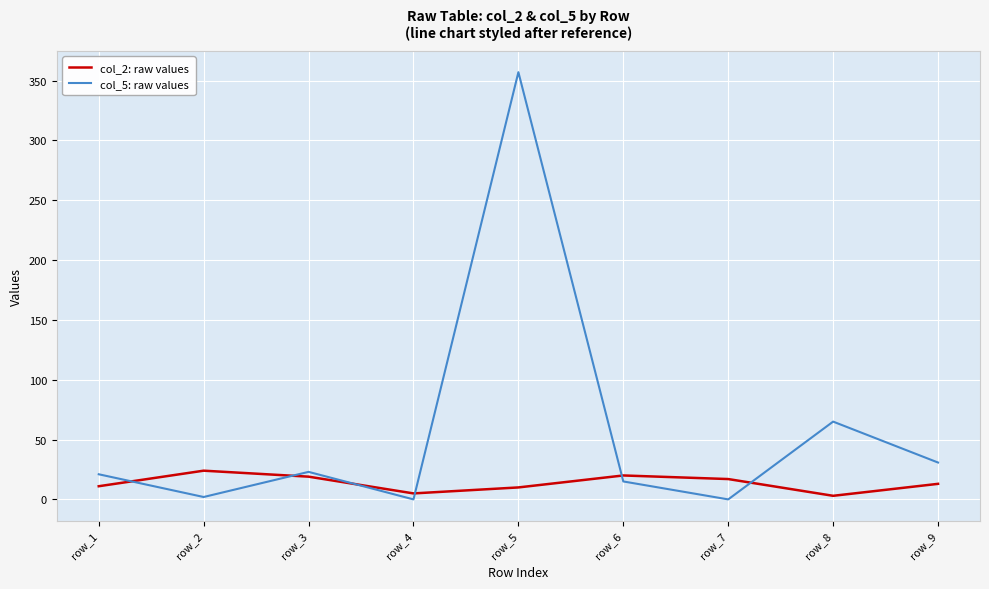

In col_5: raw values, how many points are higher than both neighbors (excluding endpoints)?

3